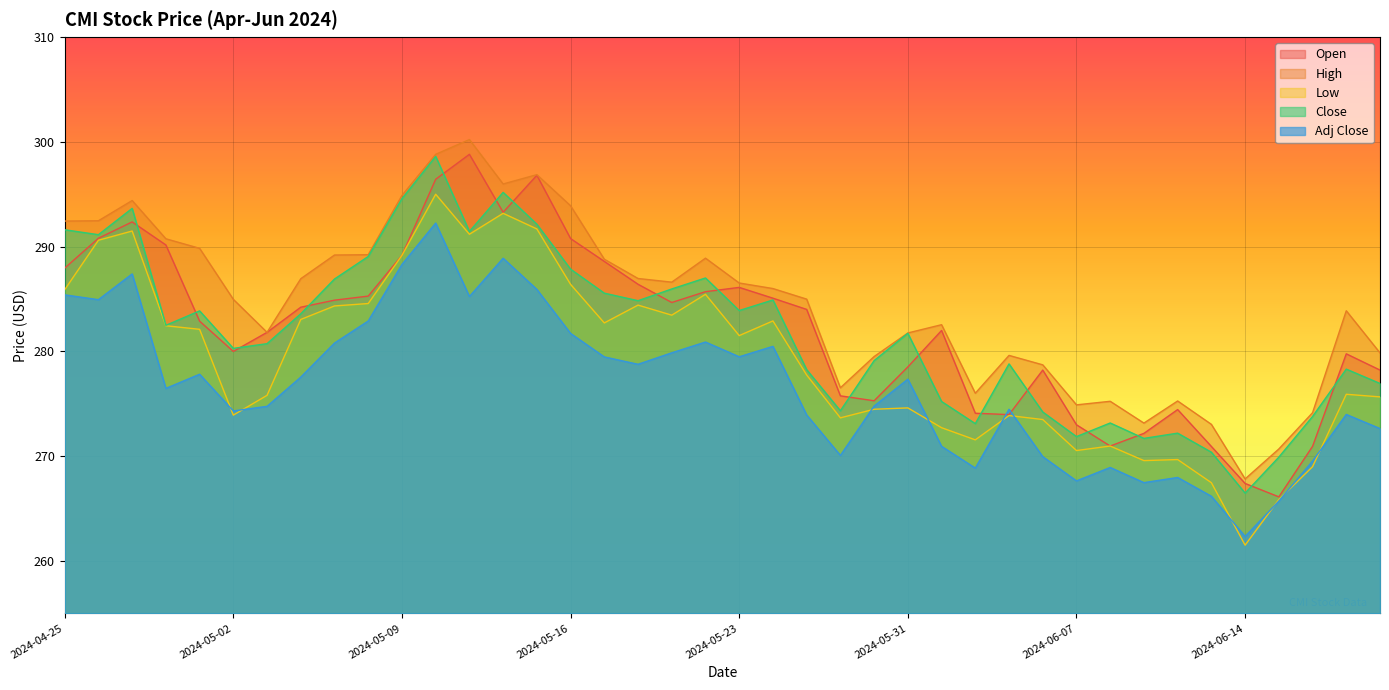

What is the difference between the second highest and minimum values in the High series?

31.0